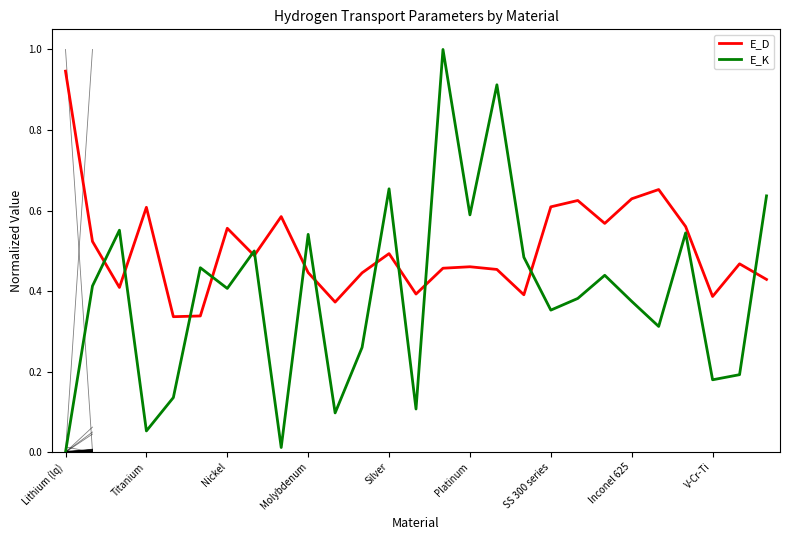

At how many categories does at least one series exceed 0?

27